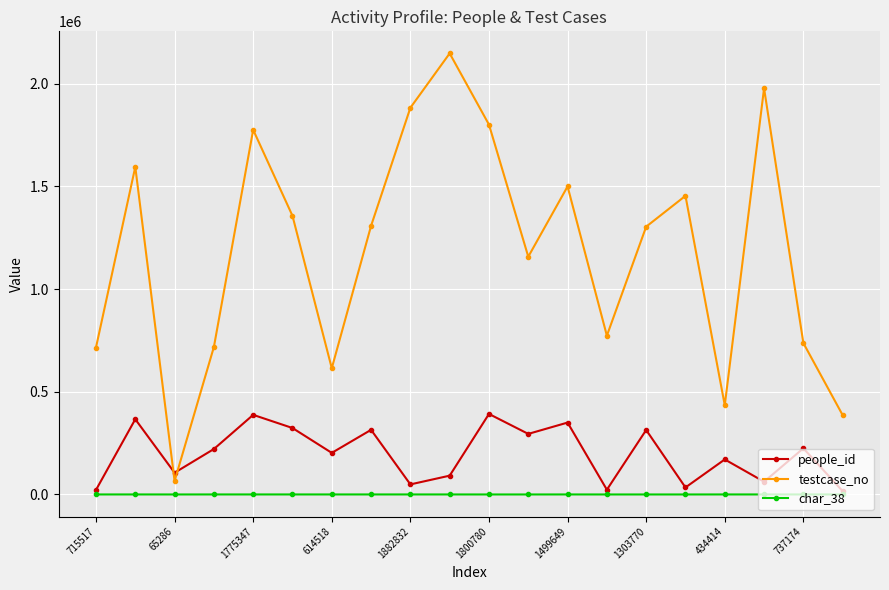

What is the greatest value displayed?

2147587